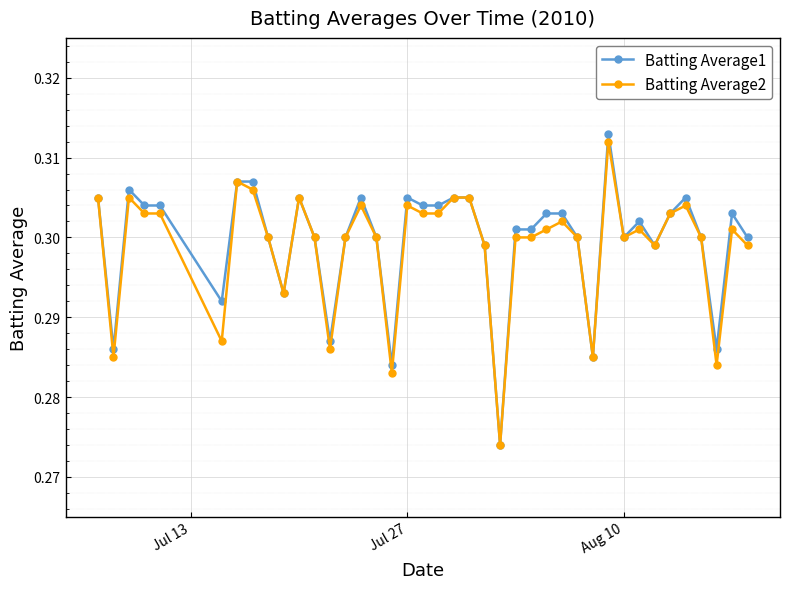

Which series has the widest spread of values?

Batting Average1